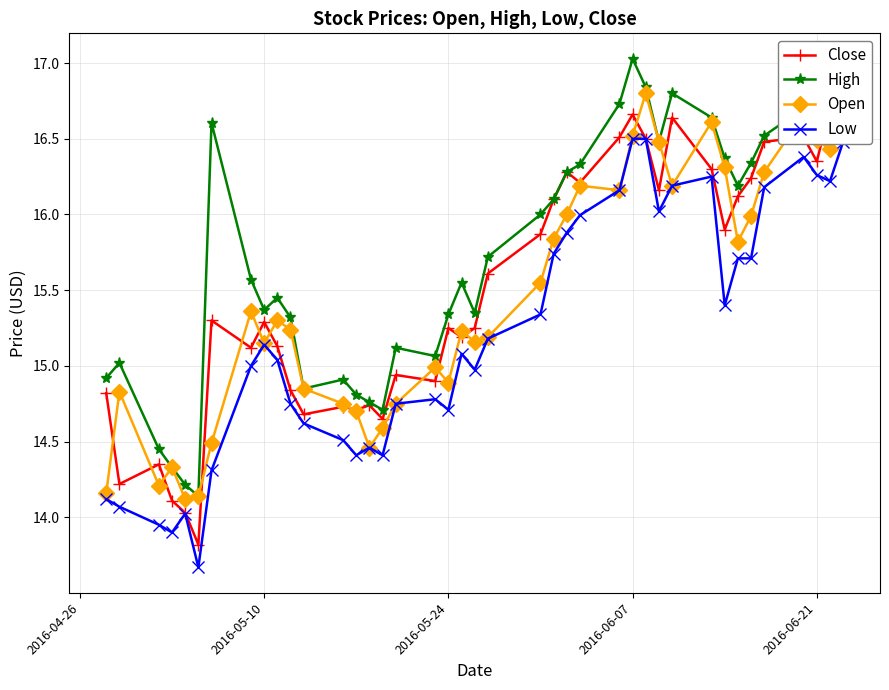

What is the approximate value of Low at 2016-06-07?

16.5